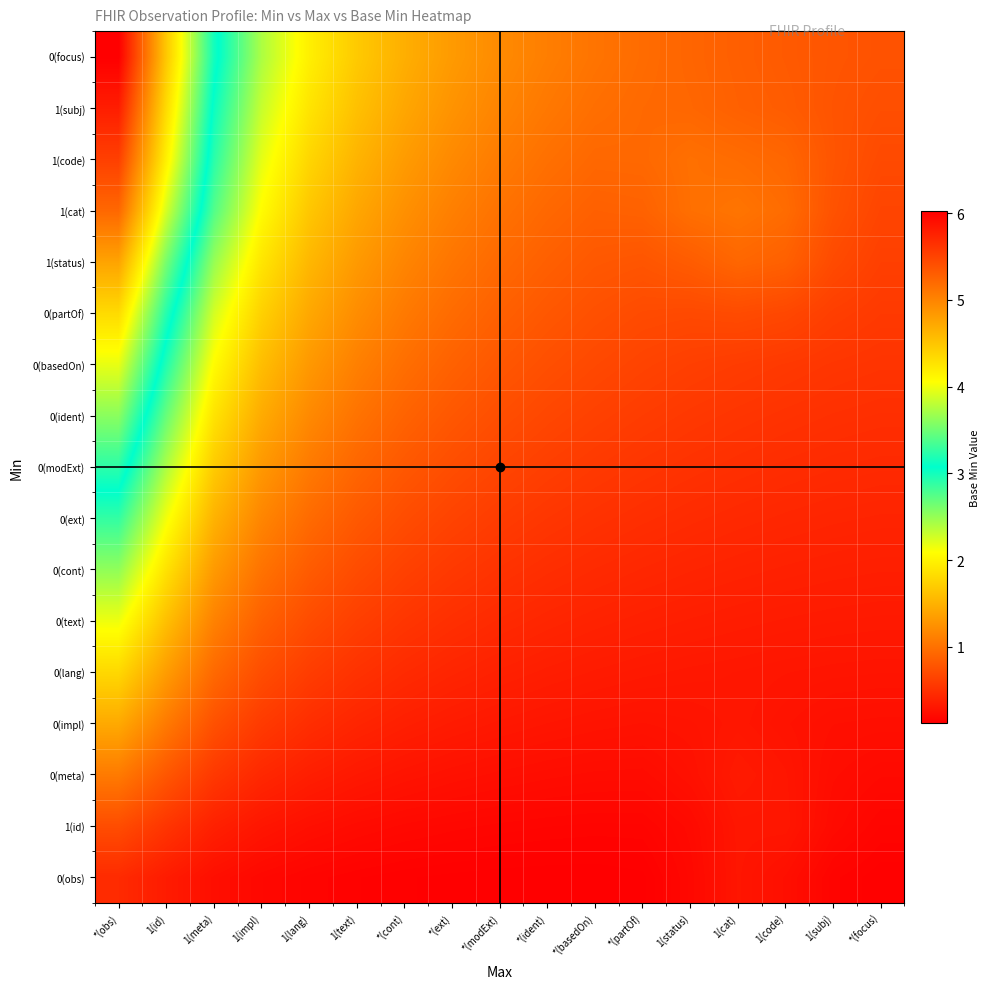

How many data points does each series have?

17